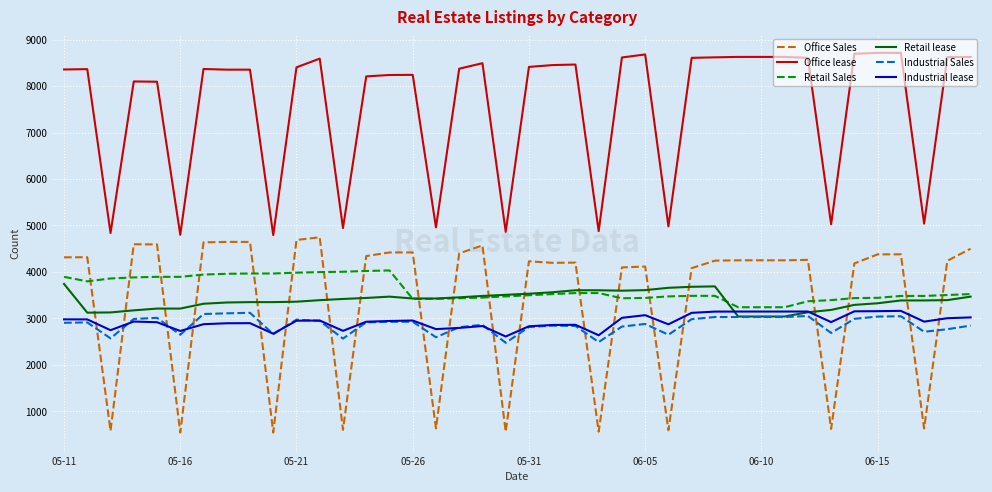

Which series has the largest total across all categories?

Office lease